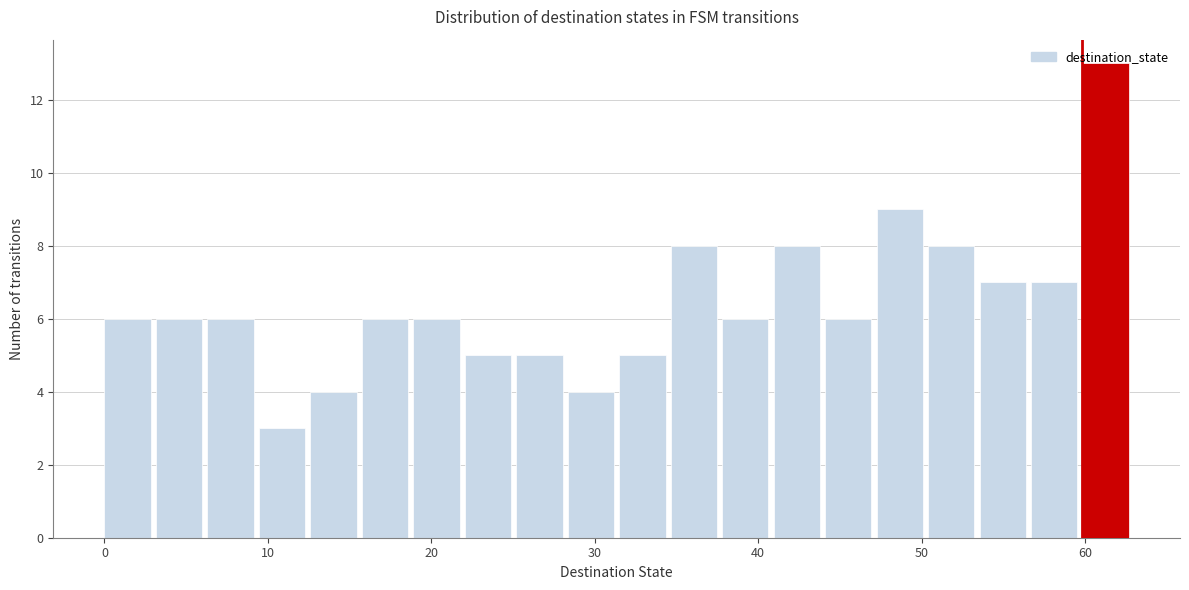

Read against the x-axis, roughly where is the centre of the tallest bar?

61